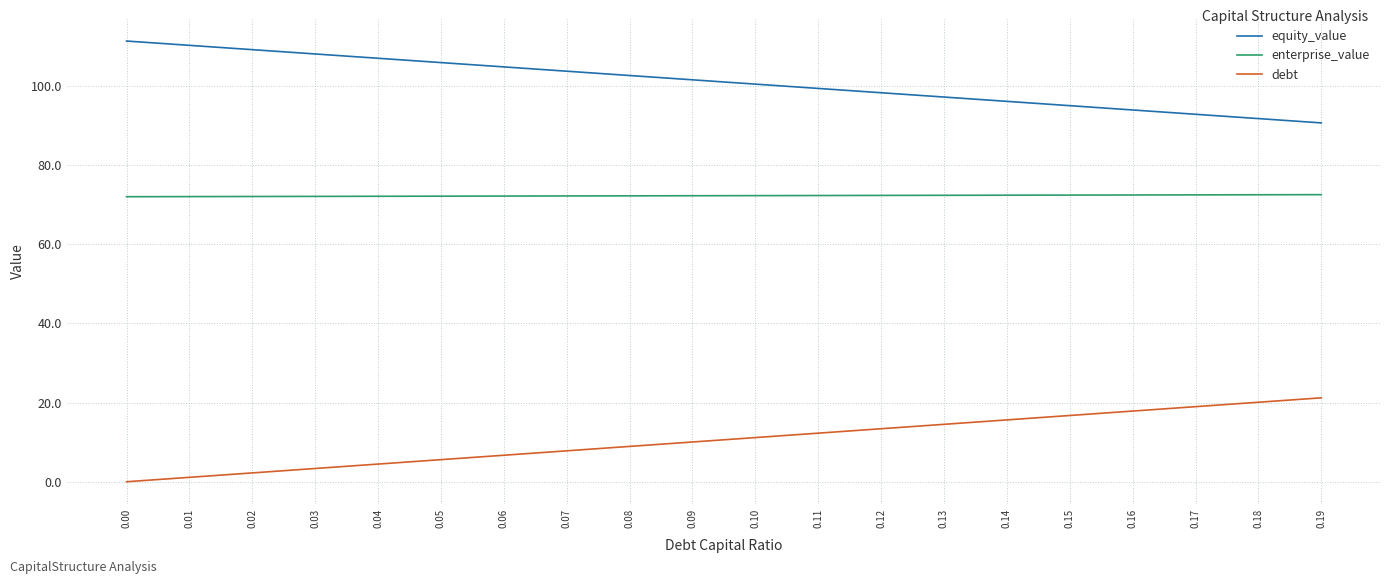

Is the value of debt at 0.14 greater than the value of equity_value at 0.00?

No